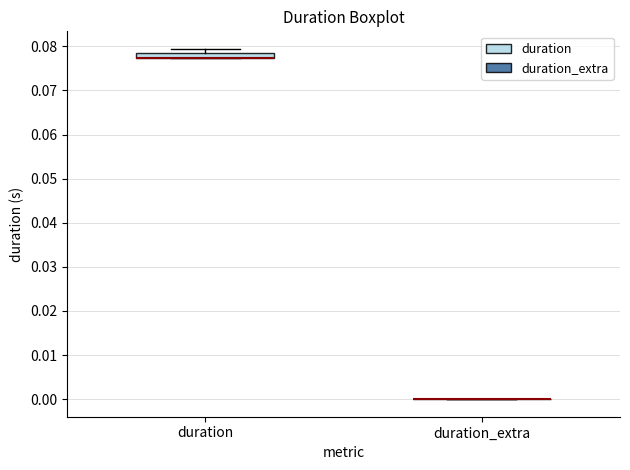

Which box is the tallest, from its lower edge to its upper edge?

duration